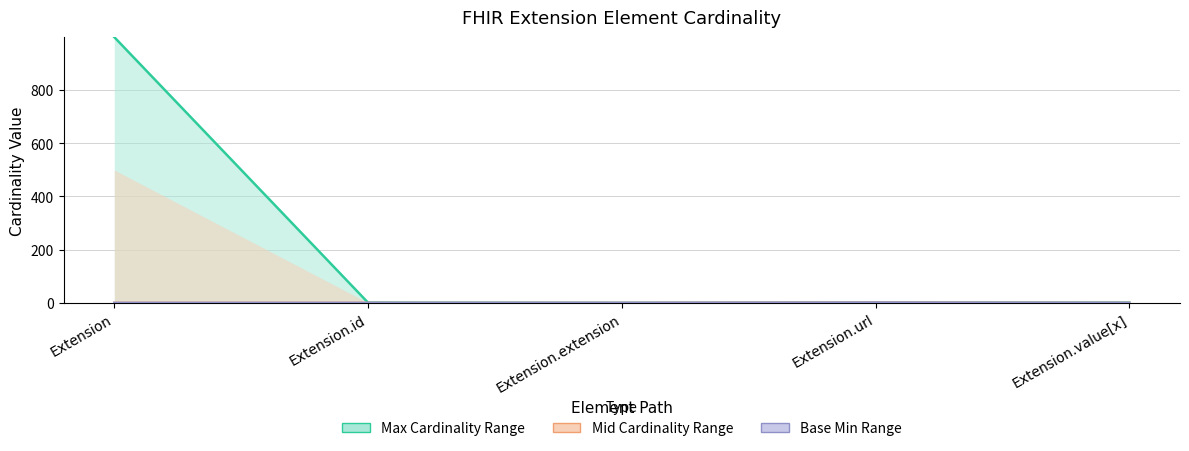

True or false: Base Min and Max cross at least once.

False